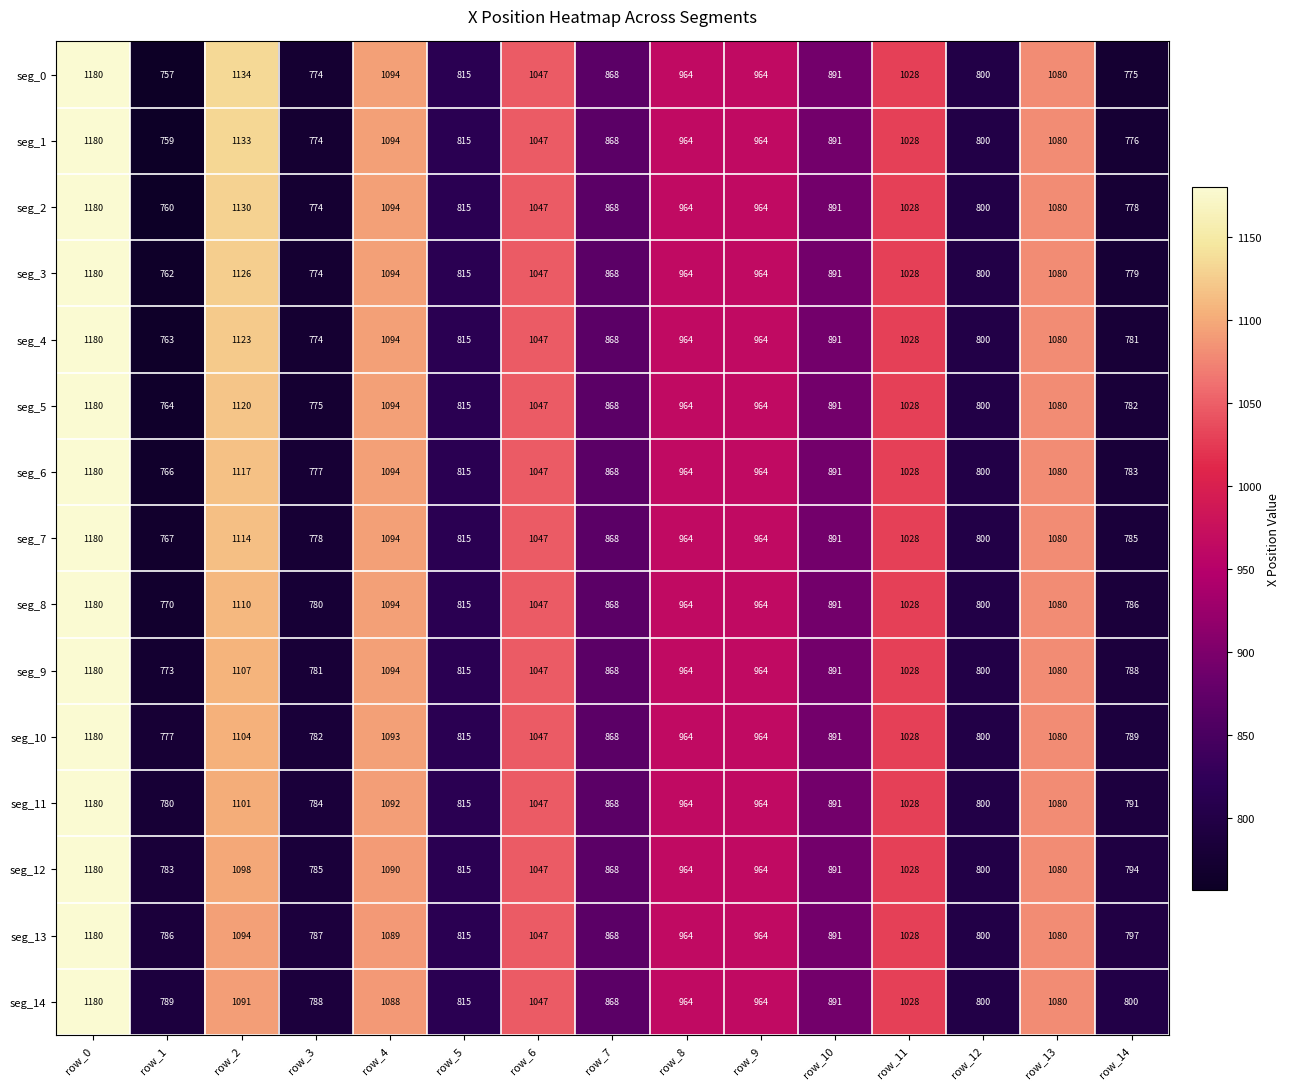

What value does the seg_12 series have at row_3?

785